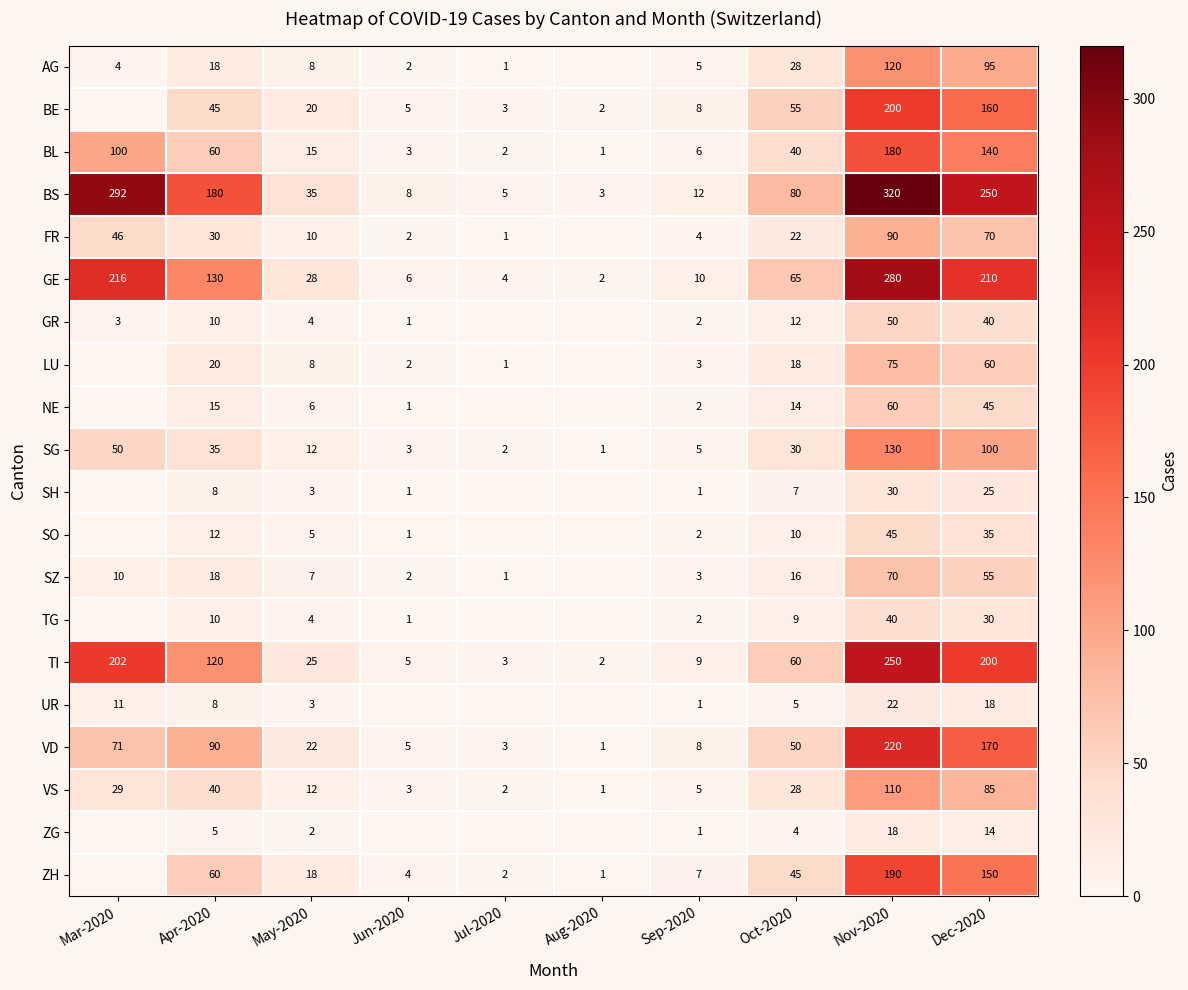

True or false: TI has a value of 4 at Aug-2020.

False